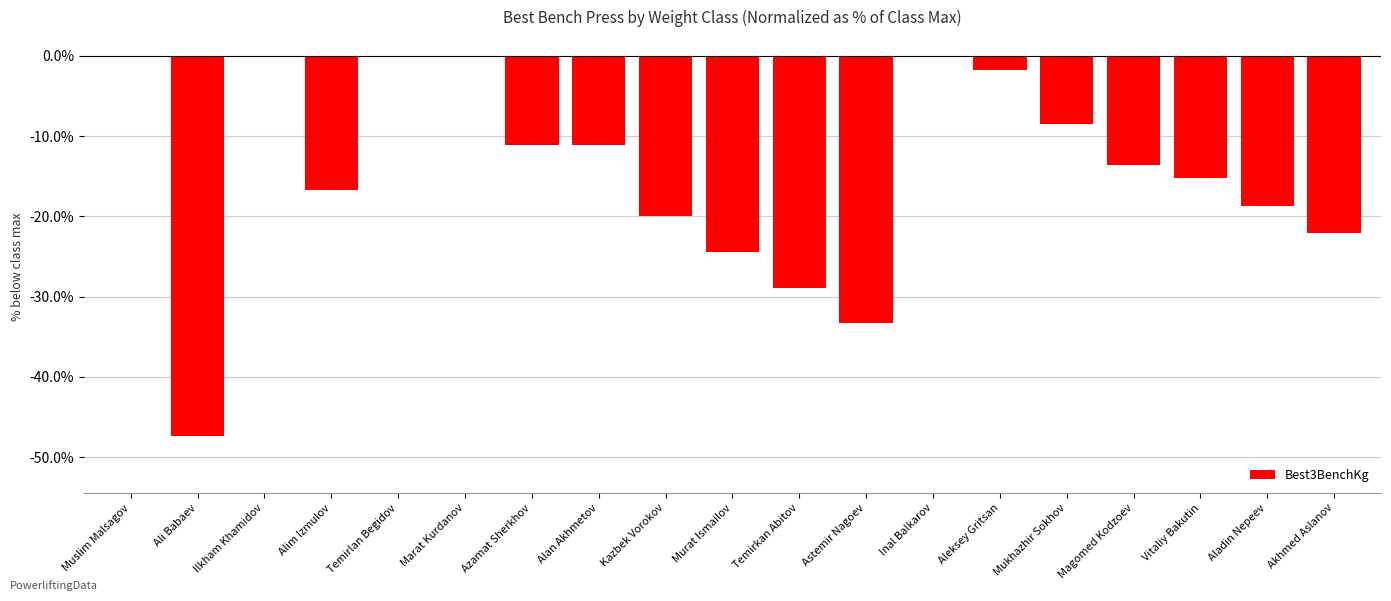

Are the bars horizontal?

No